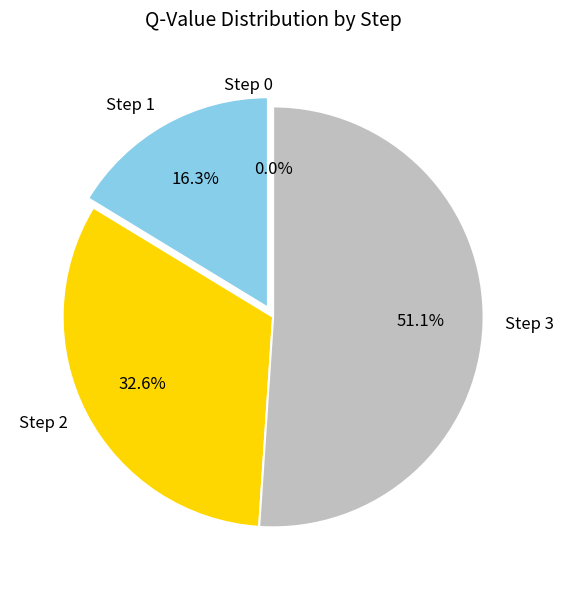

Do Step 1 and Step 2 together represent more than half of the pie?

No